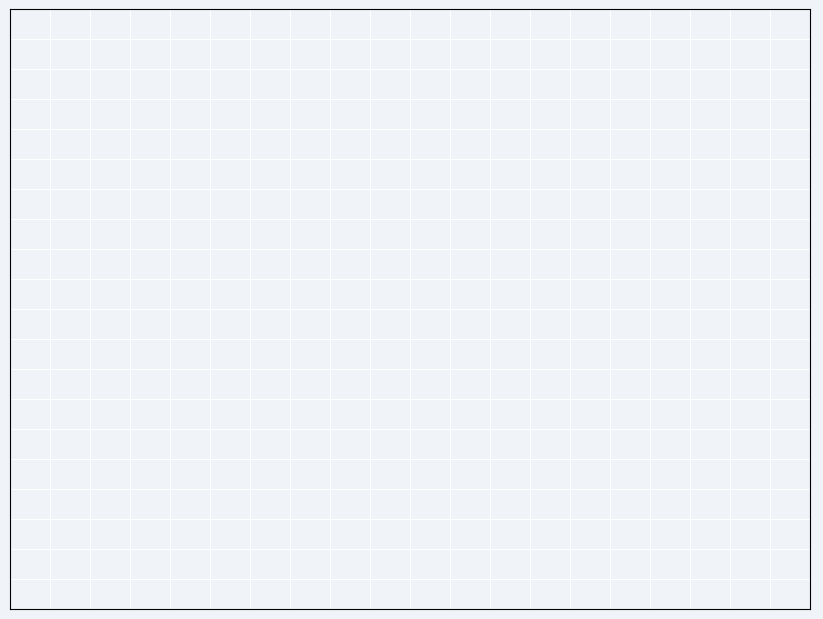

What portion of the pie excludes motorbikes?

99.3%